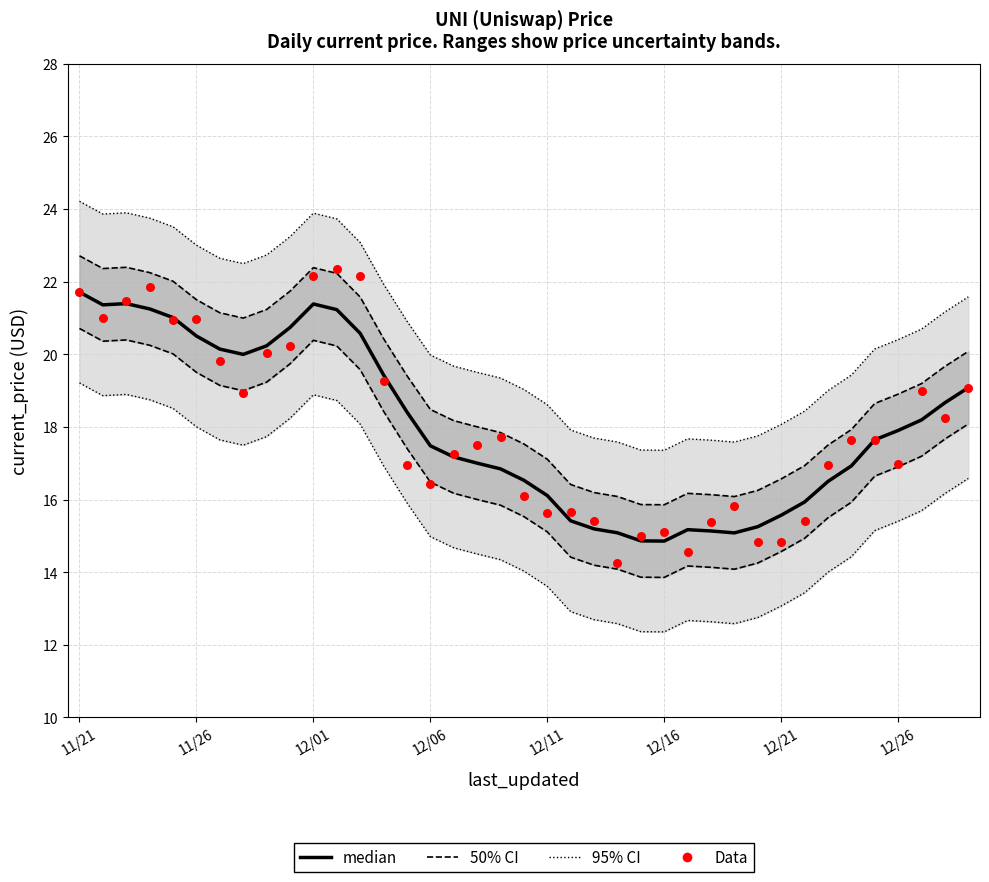

What is the total value across all series at 11/26?

42.4